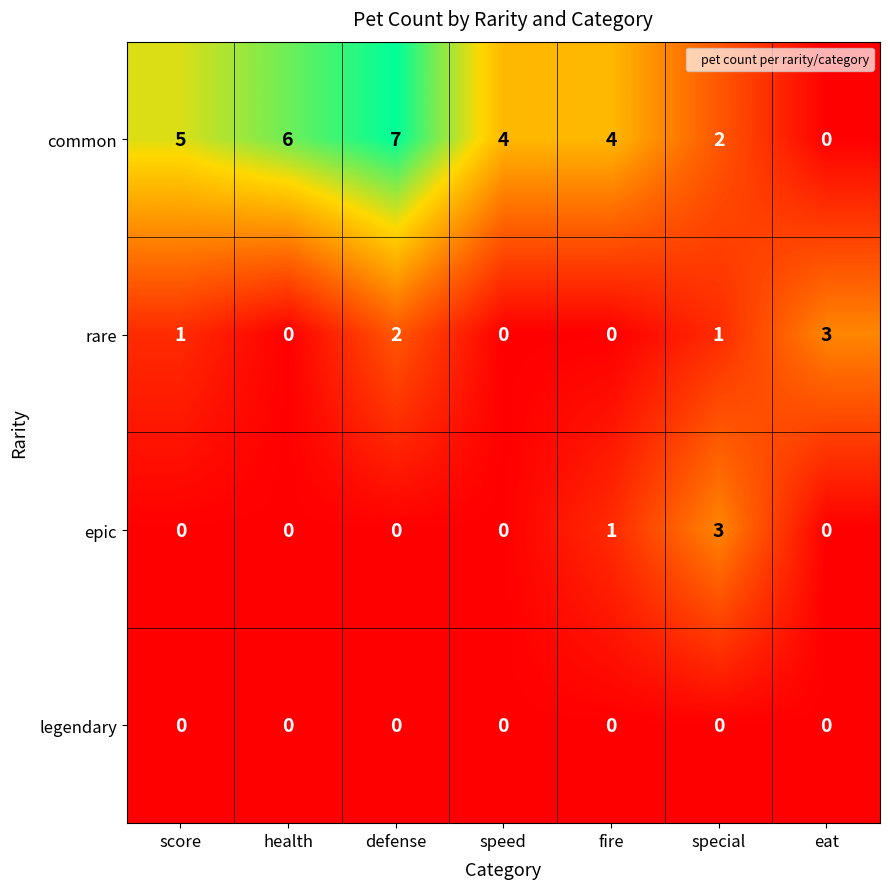

Reading left to right, extract all data points from this chart.

common: 5	6	7	4	4	2	0
rare: 1	0	2	0	0	1	3
epic: 0	0	0	0	1	3	0
legendary: 0	0	0	0	0	0	0